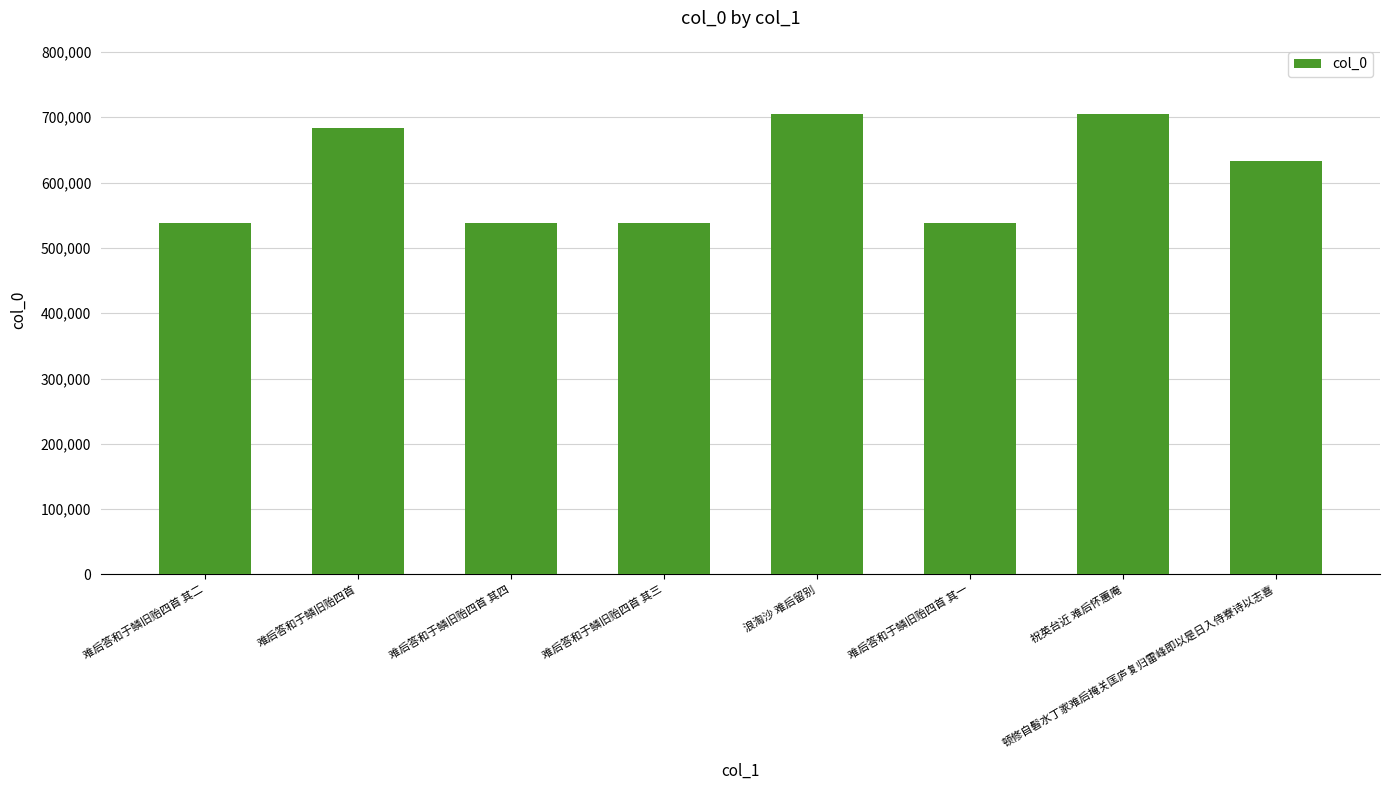

The value at 难后答和于鳞旧贻四首 其一 is 238647. True or false?

False